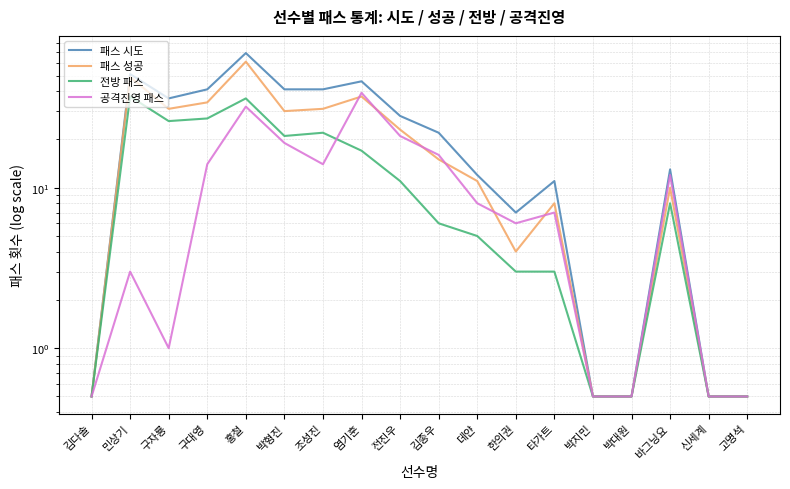

The 공격진영 패스 series shows 0.5 at 구자룡. True or false?

False